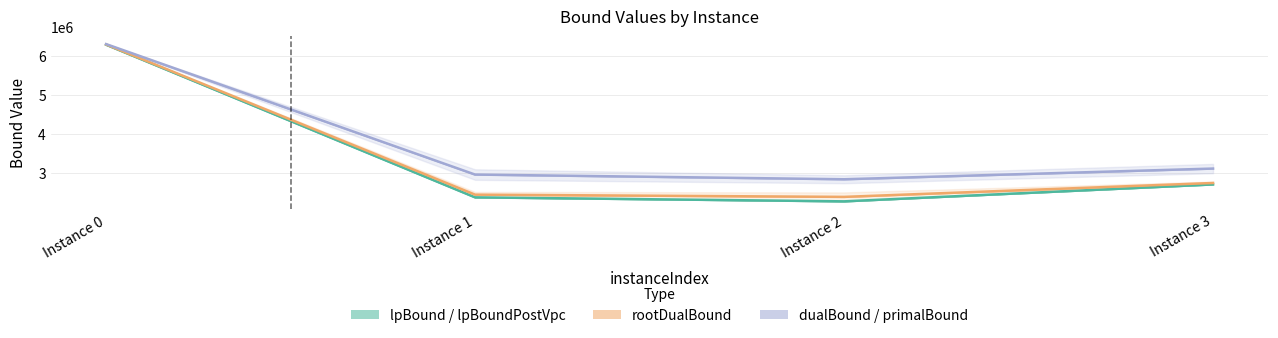

Which series has the widest spread of values?

lpBound